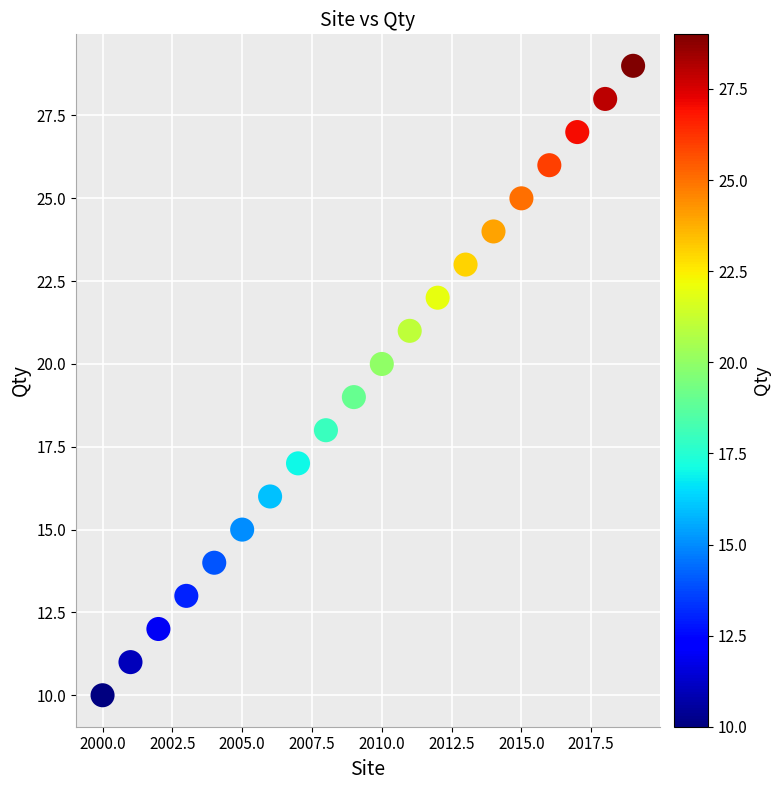

What is the range of X values (max minus min)?

19